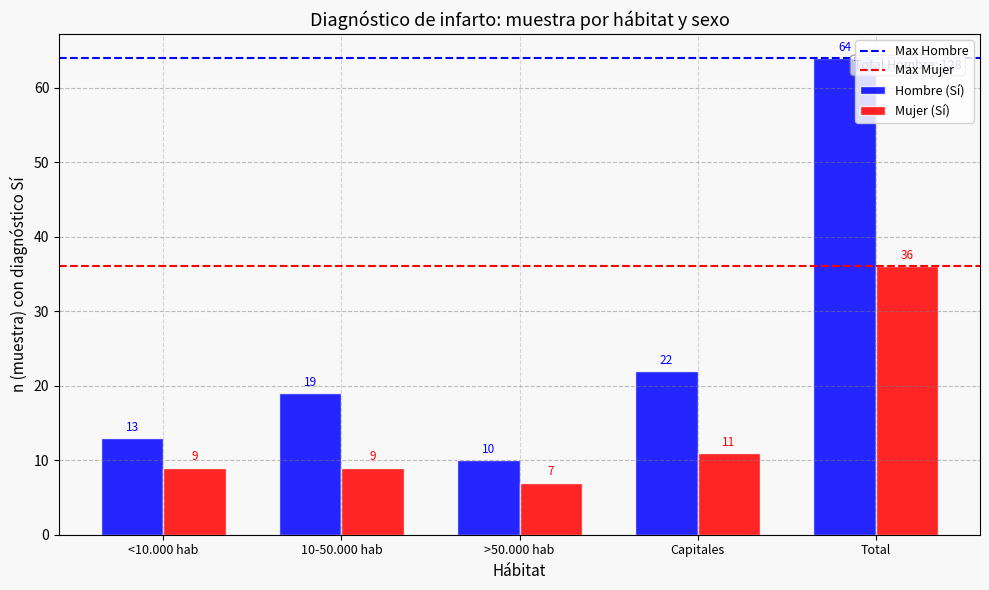

What is the minimum value shown in the chart?

7